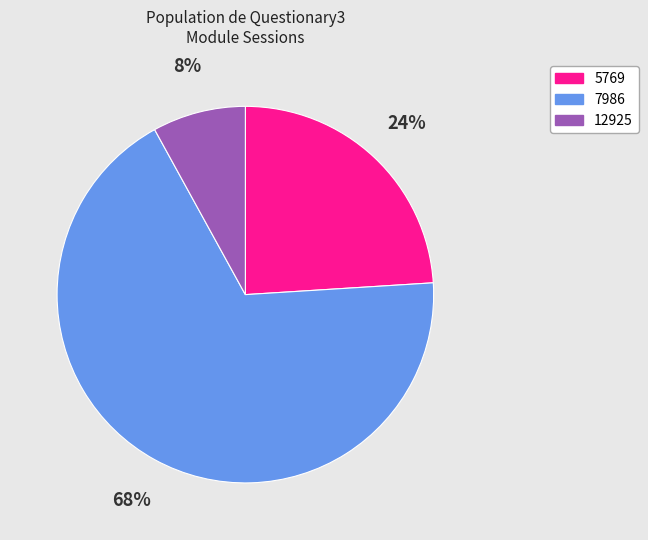

Which slice is the smallest?

12925